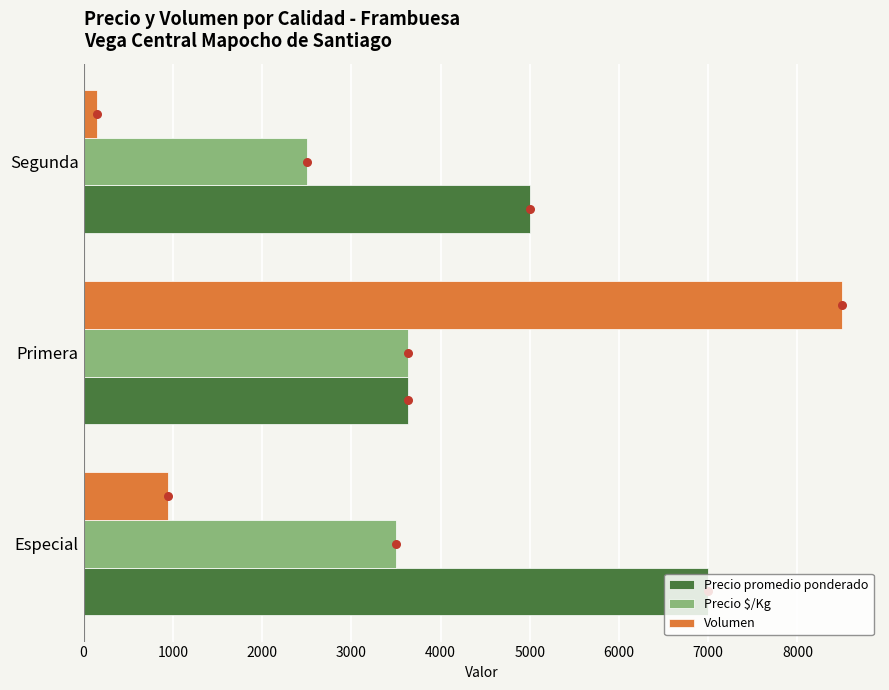

Where is Precio promedio ponderado nearest to the value 5316?

Segunda